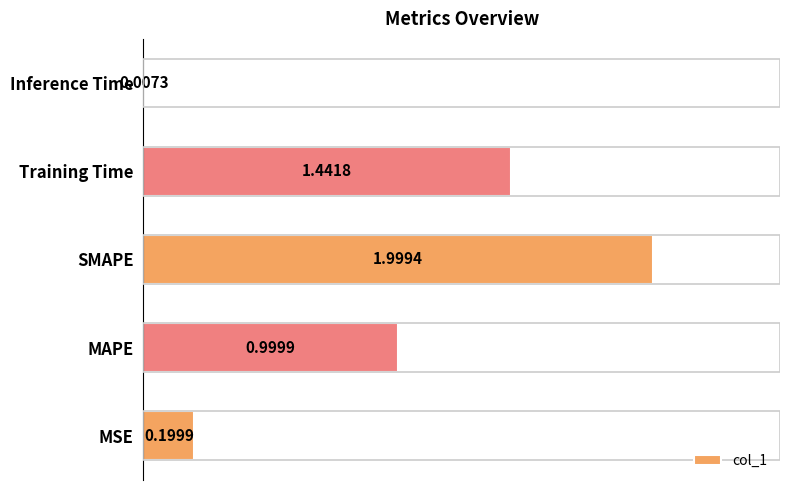

What is the sum of the values at MAPE and SMAPE?

3.0